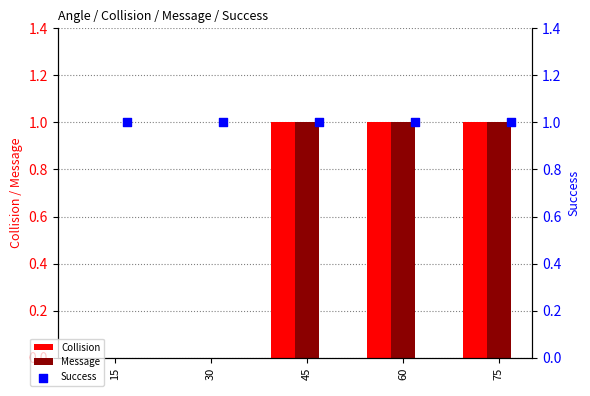

At how many categories does at least one series exceed 0?

5